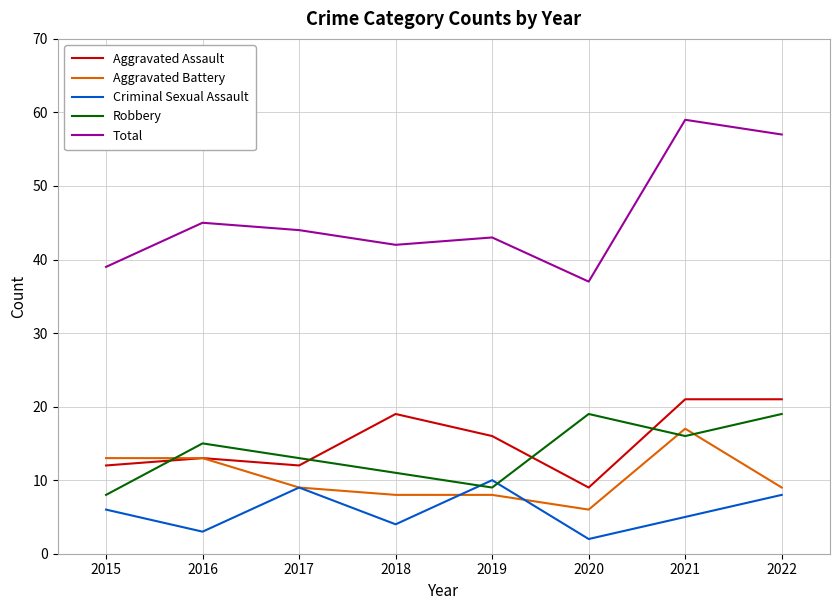

Which category has the lowest value across all series?

2020